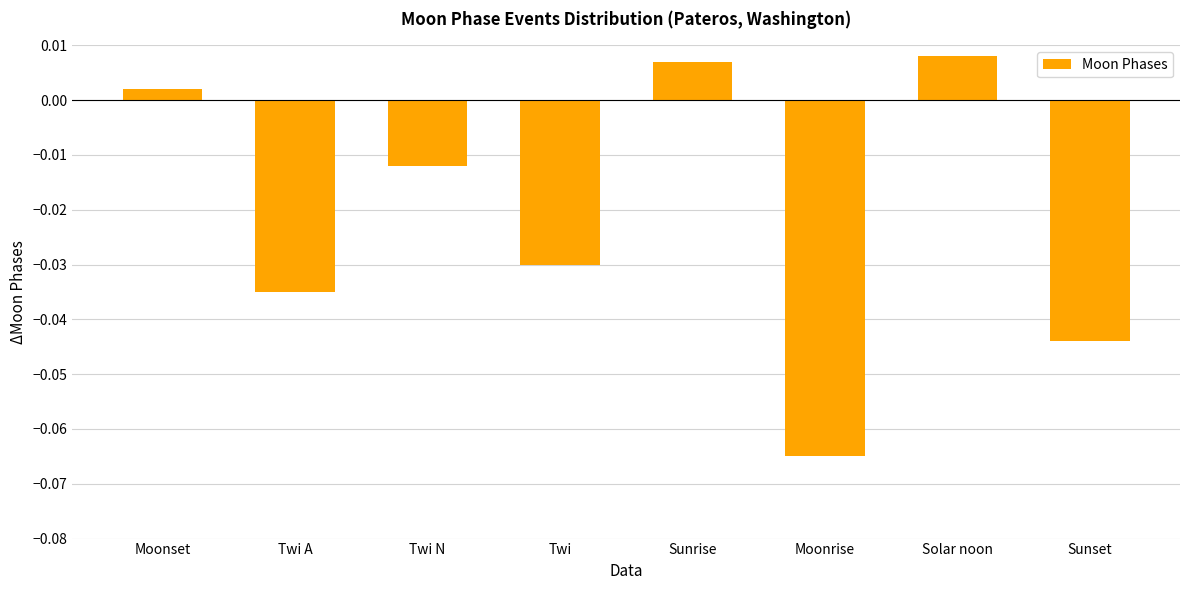

Which label corresponds to the smallest value in the chart?

Moonrise